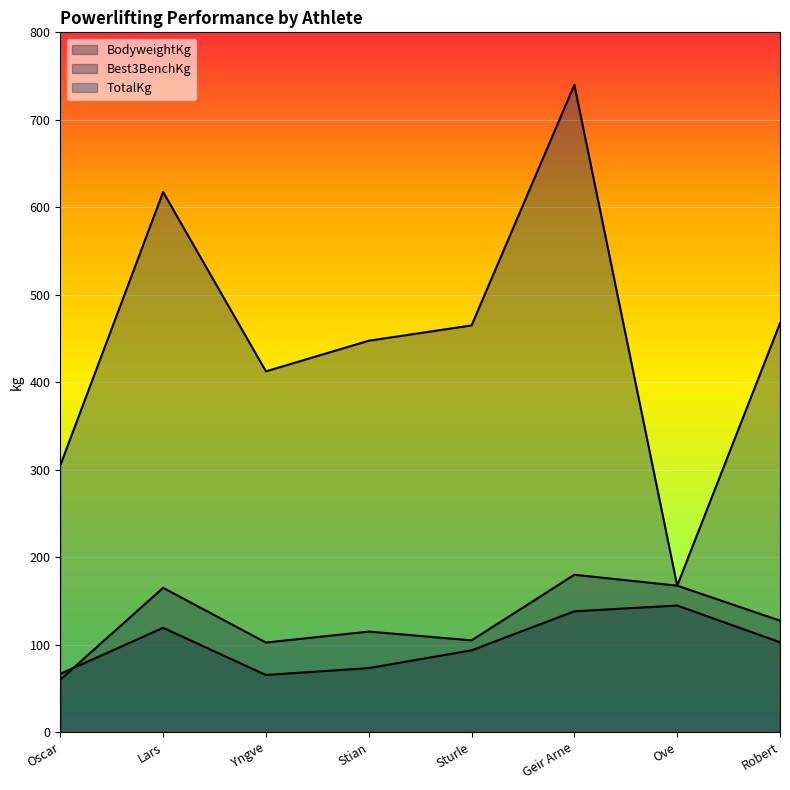

How many lines are shown in the chart?

3